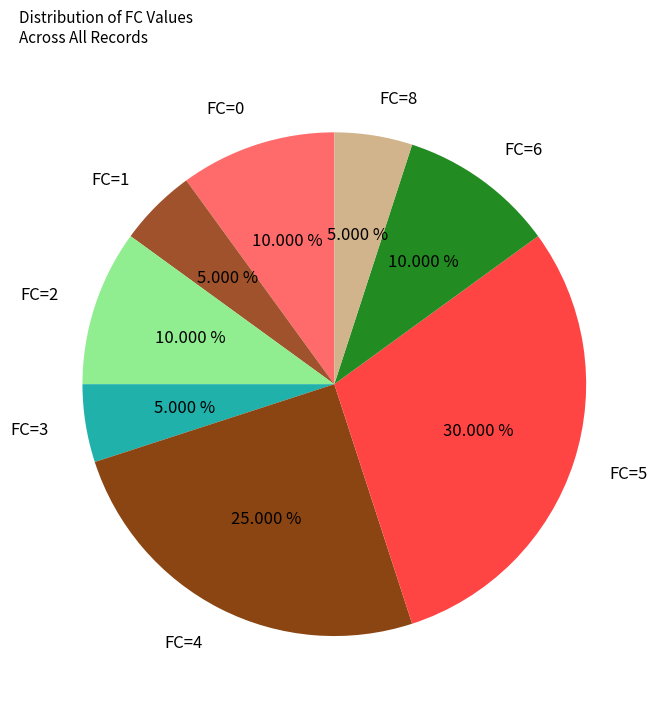

To the nearest percent, what is the average slice percentage?

12%